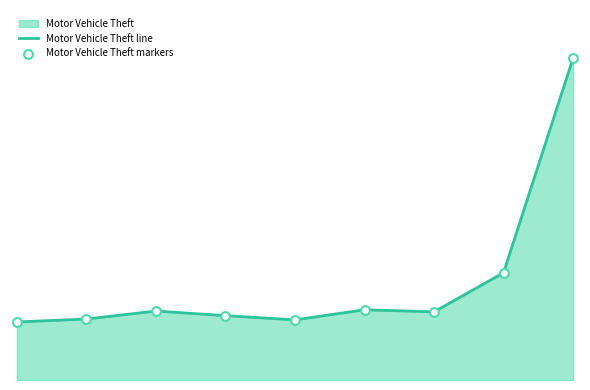

Does the chart have visible grid lines?

No